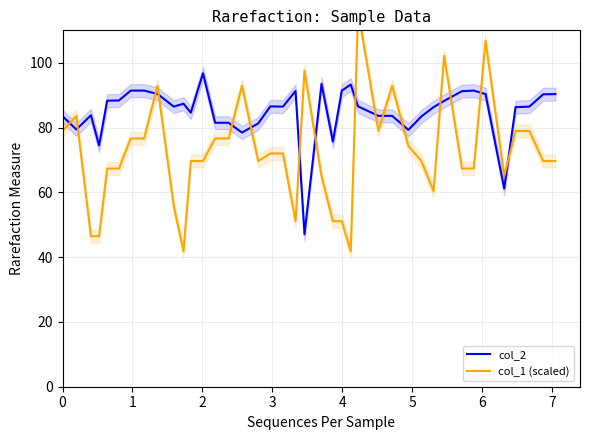

How many times do col_1 (scaled) and col_2 cross each other?

16